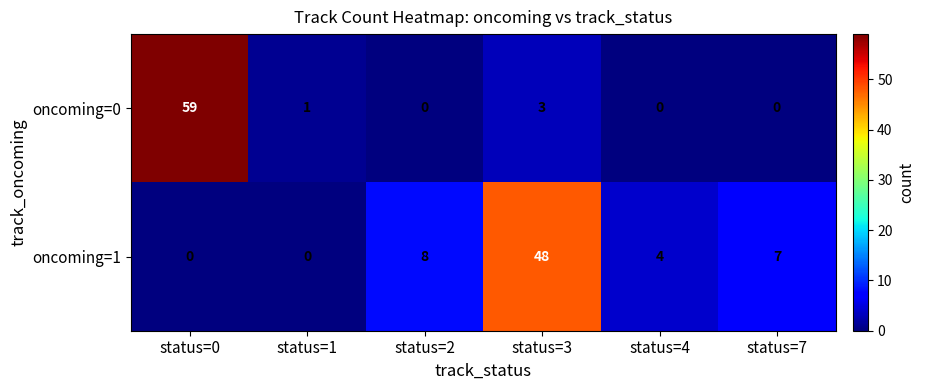

What is the difference between the maximum and minimum values in the oncoming=1 series?

48